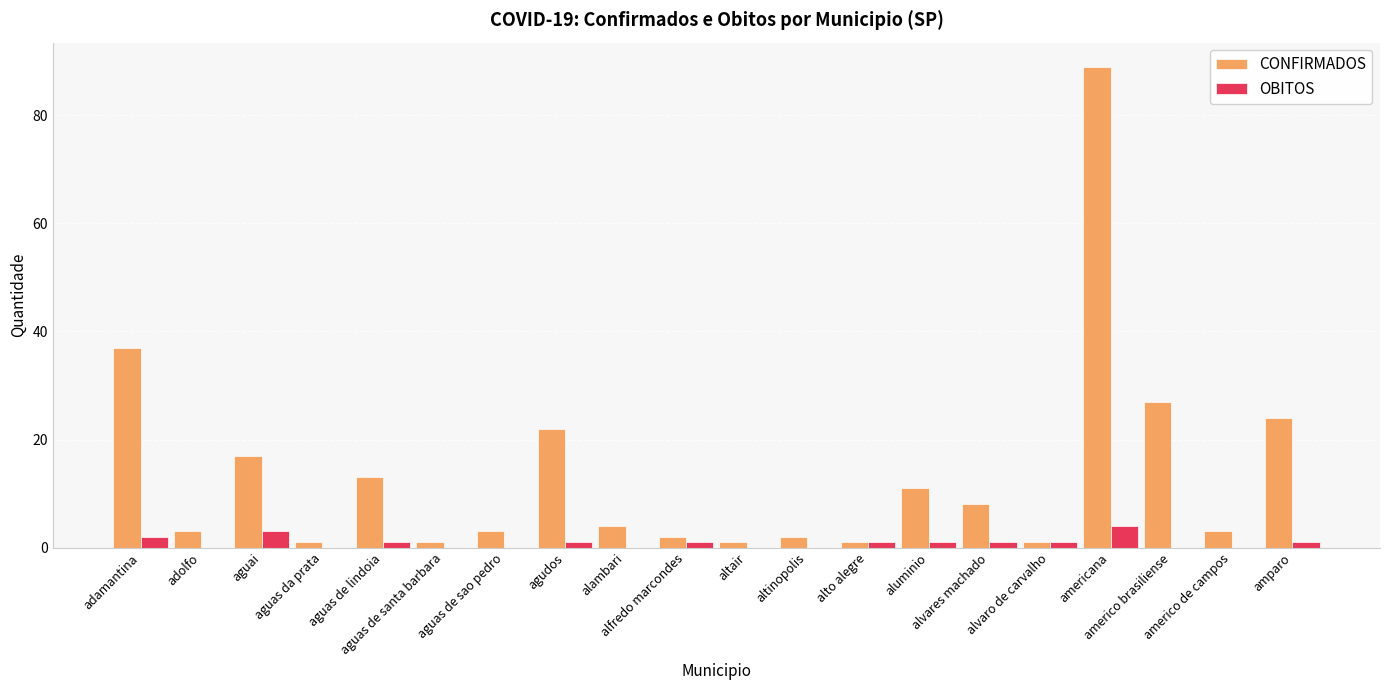

Are the bars grouped side by side (vs. stacked)?

Yes